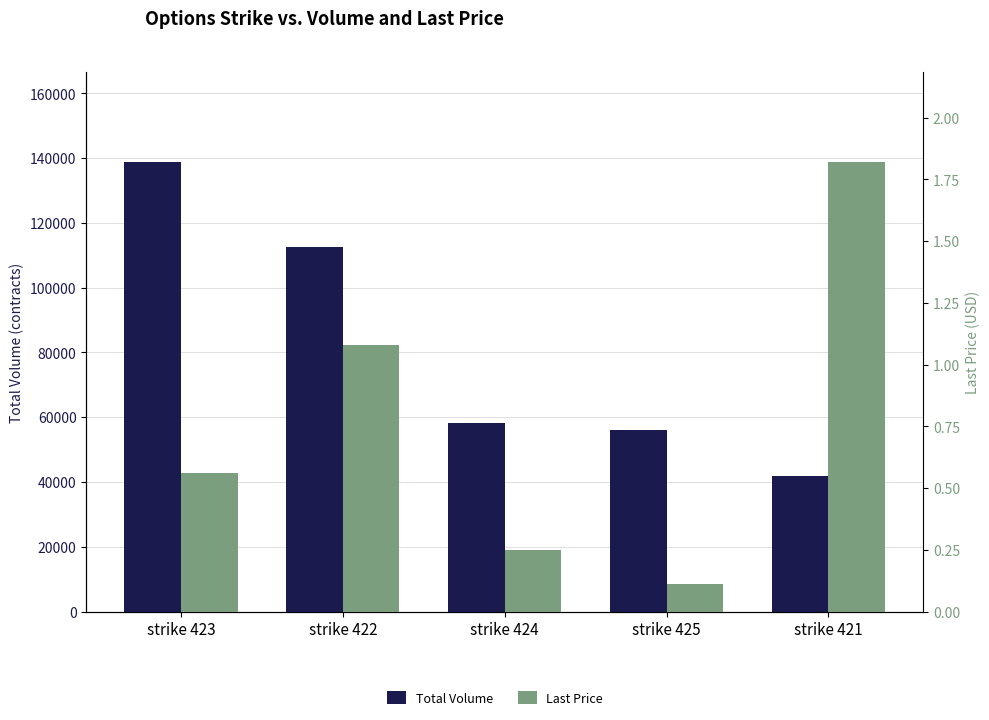

Rank the categories by Last Price value from lowest to highest.

strike 425, strike 424, strike 423, strike 422, strike 421